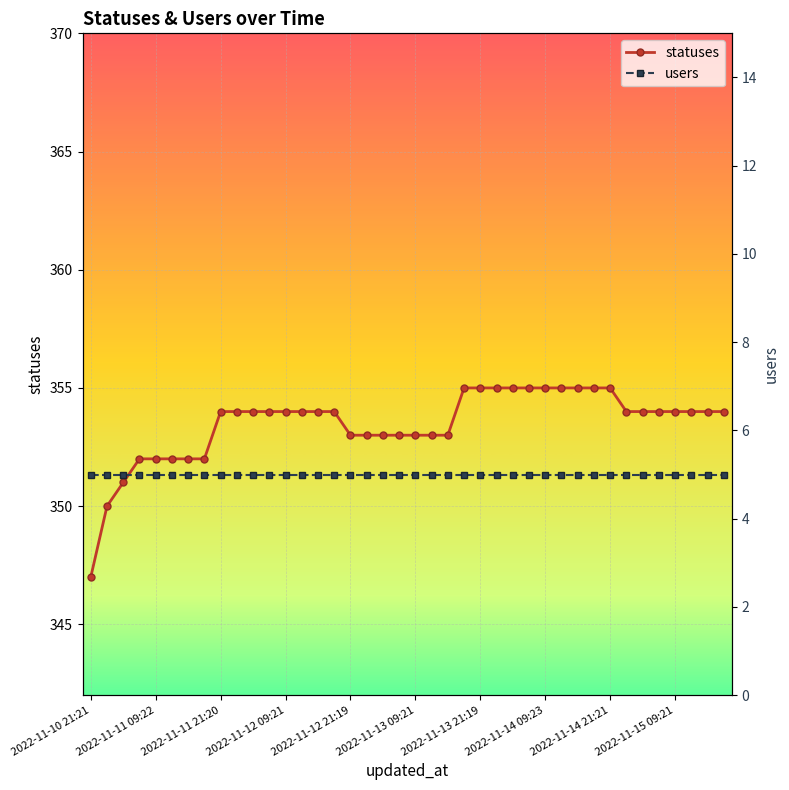

What is the highest value of the statuses series?

355